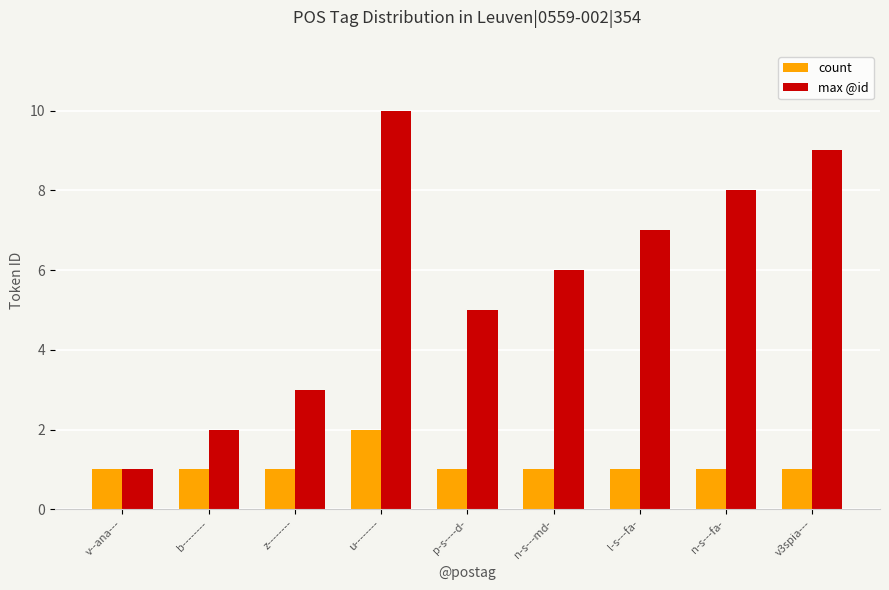

Is it true that count equals 0 at z--------?

False